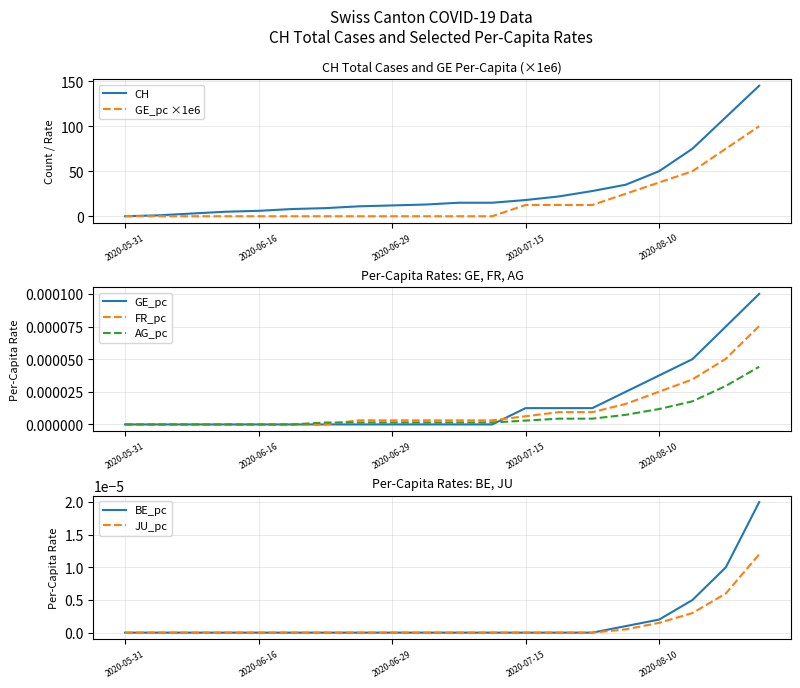

What is the sum of all CH values?

581.0